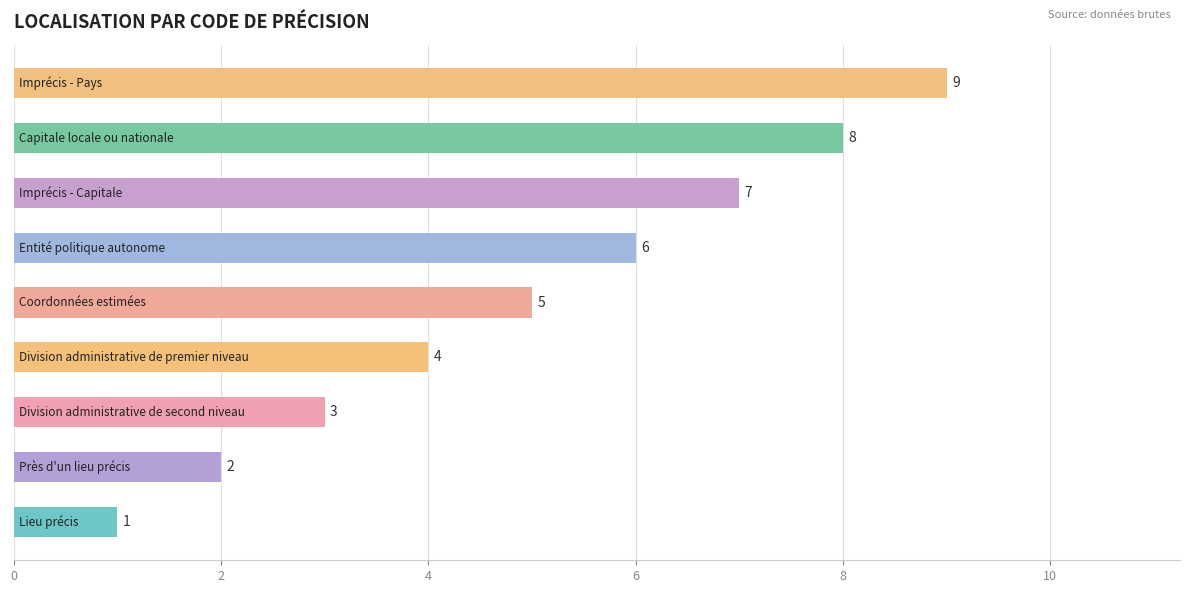

What is the difference between the second highest and second lowest values?

6